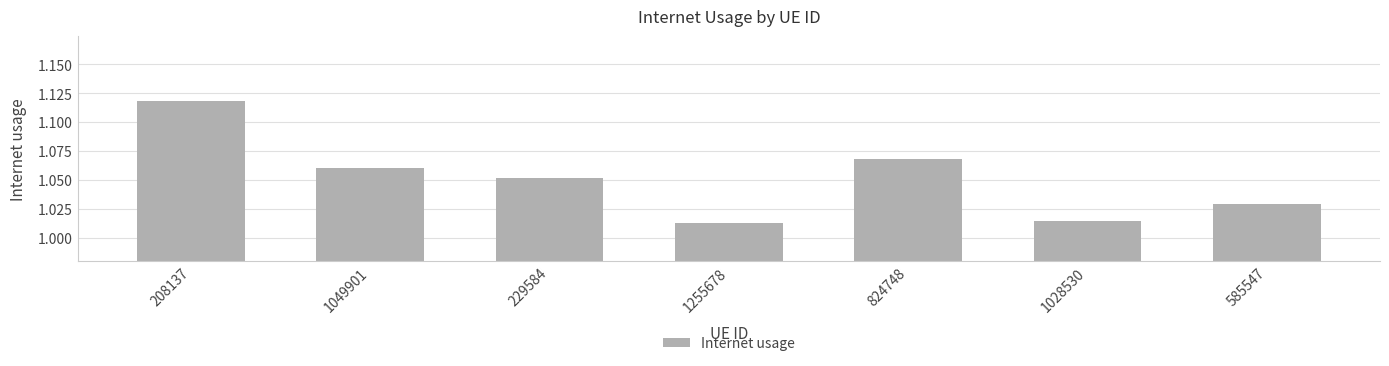

Which has a higher value, 824748 or 1028530?

824748